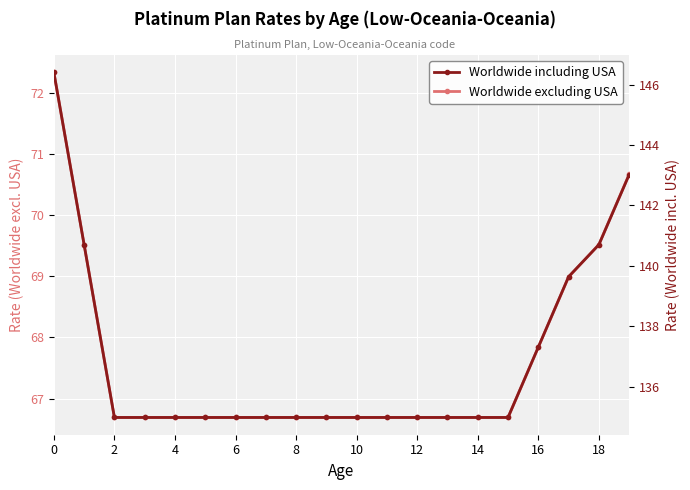

At 18, list the series in order from largest to smallest.

Worldwide including USA, Worldwide excluding USA